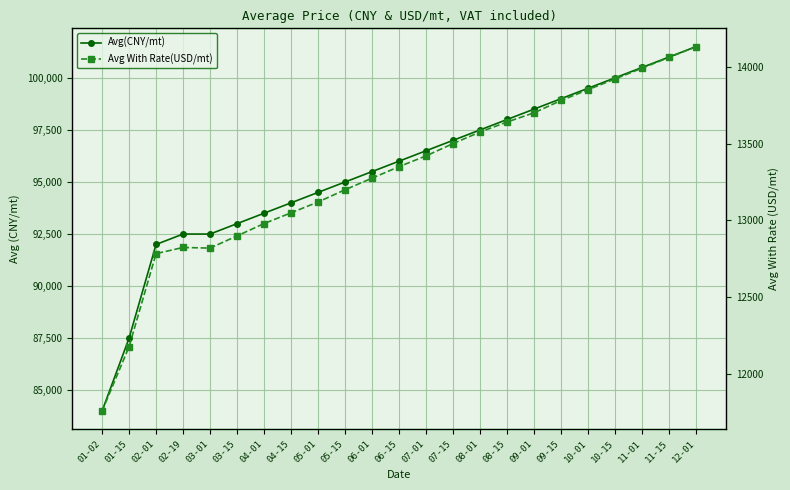

True or false: Avg With Rate(USD/mt) has a value of 13850.0 at 10-01.

True